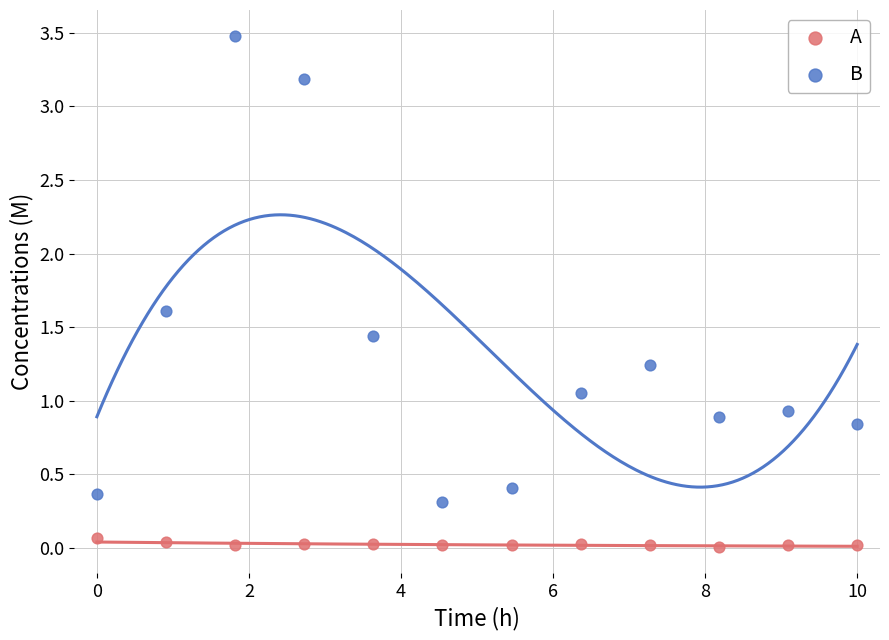

Across all data points, what is the range of Y values (max minus min)?

3.5